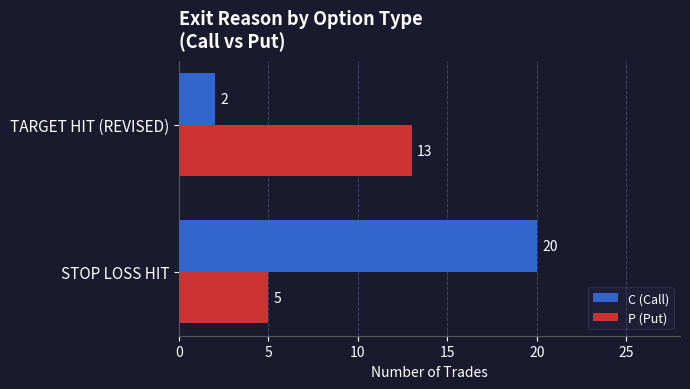

What is the sum of all C (Call) values?

22